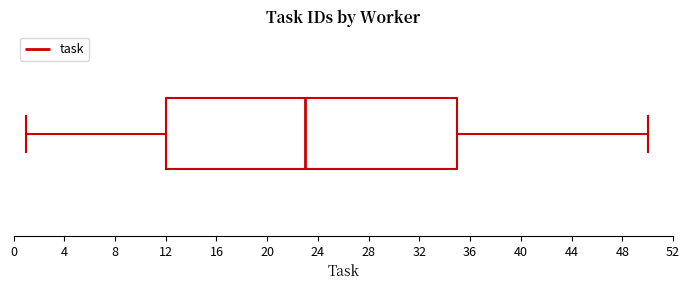

Transcribe this box plot: give where the median line is, the range the box spans, and where the two whiskers end, as read against the x-axis. The values are not printed on the chart, so give them approximately, as read against the axis.

median 23, box 12 to 35, whiskers 1 to 50